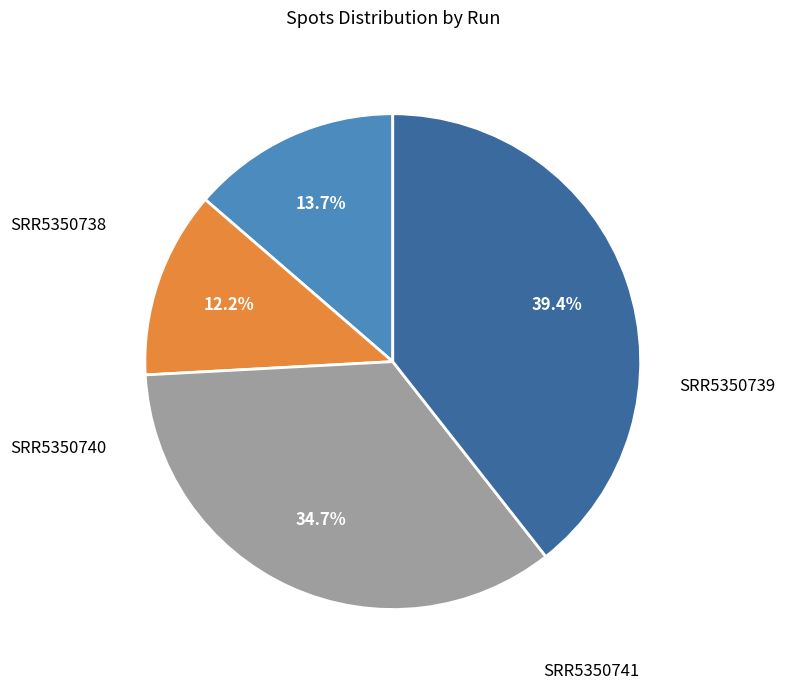

Count the number of slices in the pie.

4